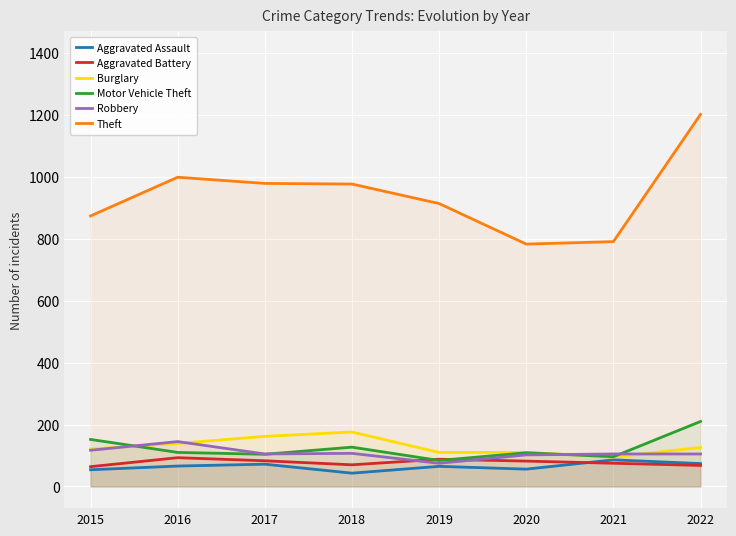

What is the difference between the Aggravated Assault values at 2019 and 2022?

9